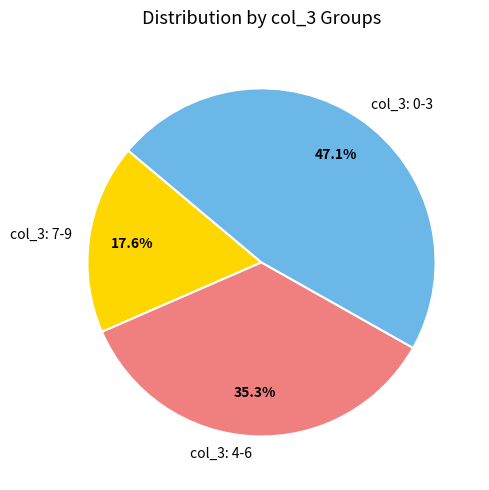

Count the number of slices in the pie.

3